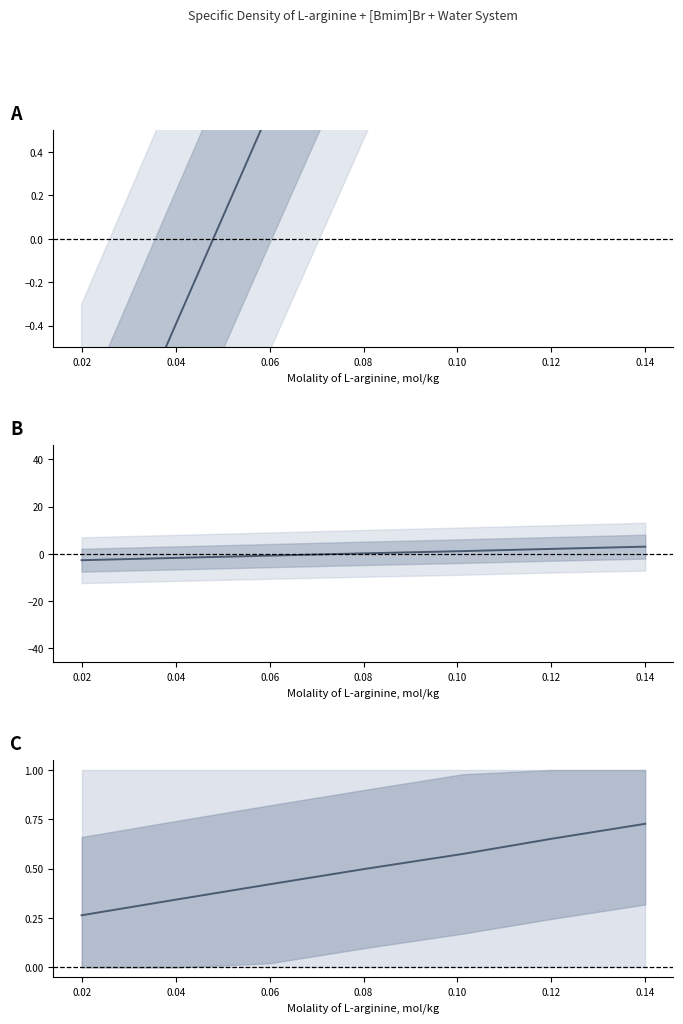

Which category has the highest value in the T=303.15, bmim=0 series?

0.12